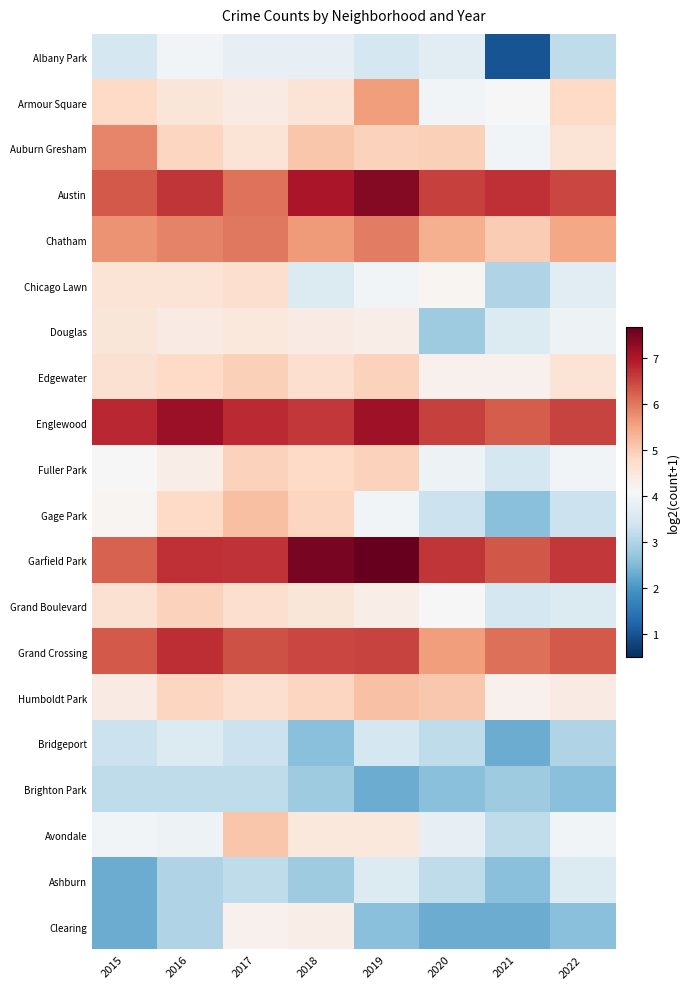

What is the difference between the highest and lowest values at 2021?

5.7